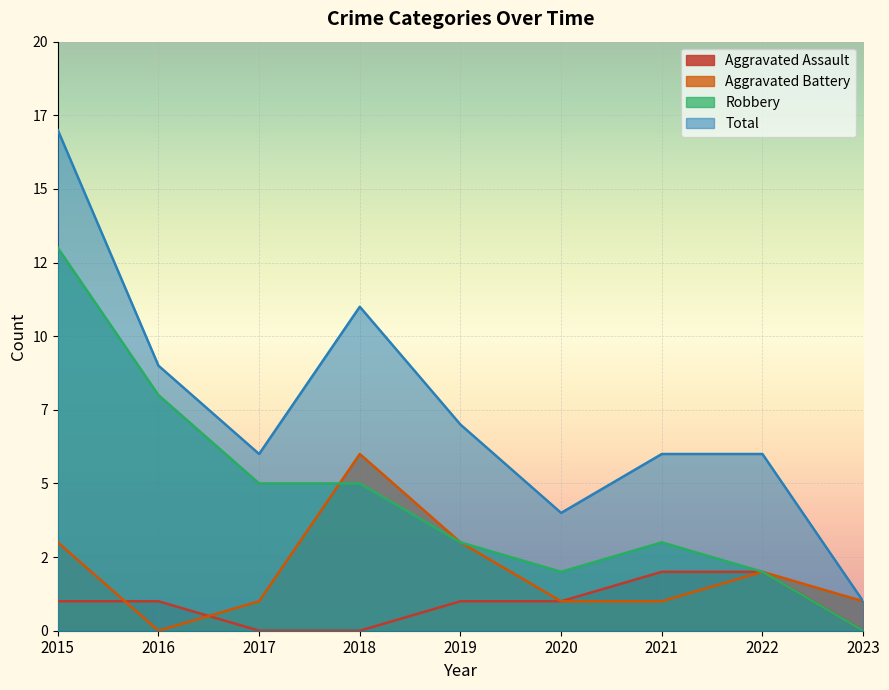

In Aggravated Battery, how many points are lower than both neighbors (excluding endpoints)?

1